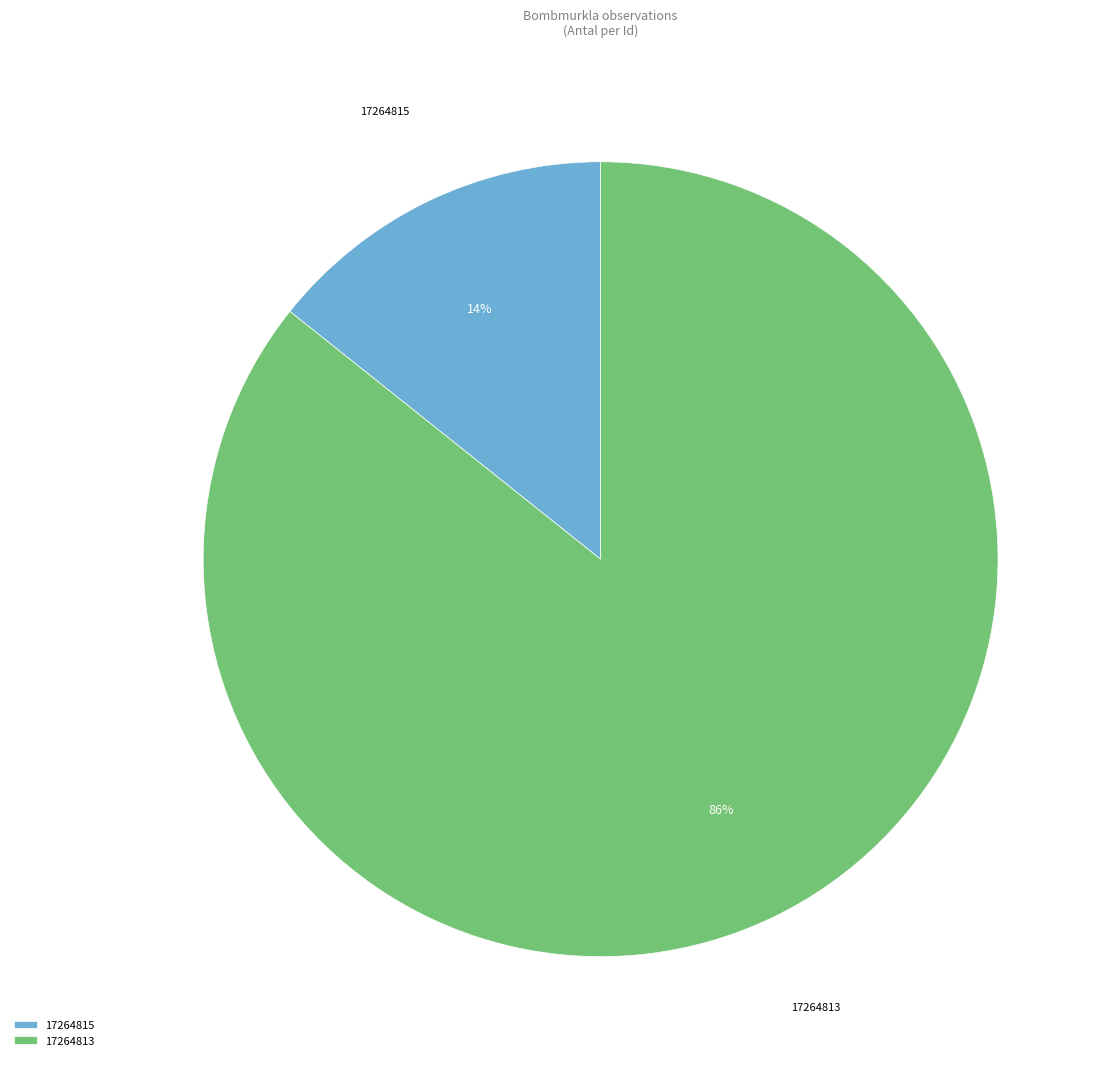

Is it true that 17264815 is 14% of the pie?

True